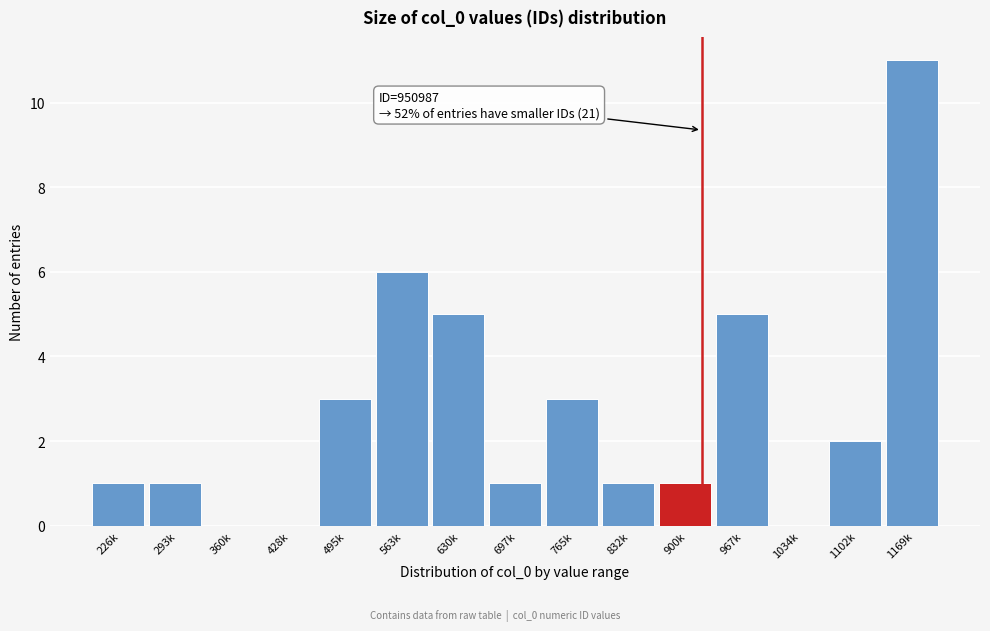

Reading left to right, transcribe all the data shown in this chart.

226k=1	293k=1	360k=0	428k=0	495k=3	563k=6	630k=5	697k=1	765k=3	832k=1	900k=1	967k=5	1034k=0	1102k=2	1169k=11